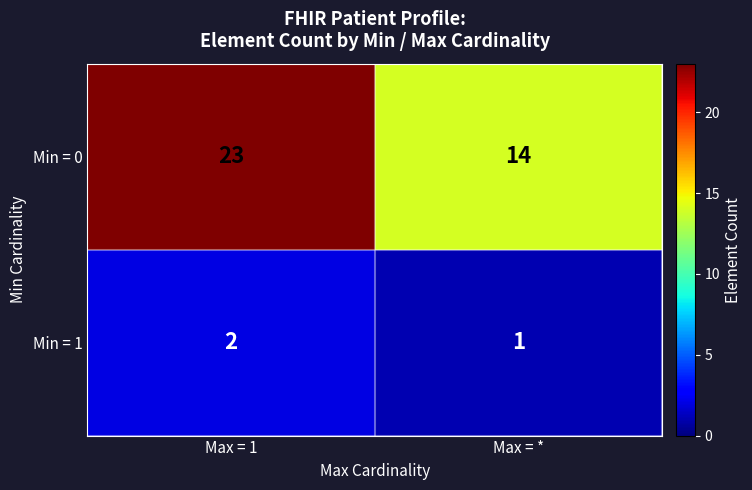

Reading right to left, list all the values displayed in this chart.

Min = 0: Max = *=14	Max = 1=23
Min = 1: Max = *=1	Max = 1=2